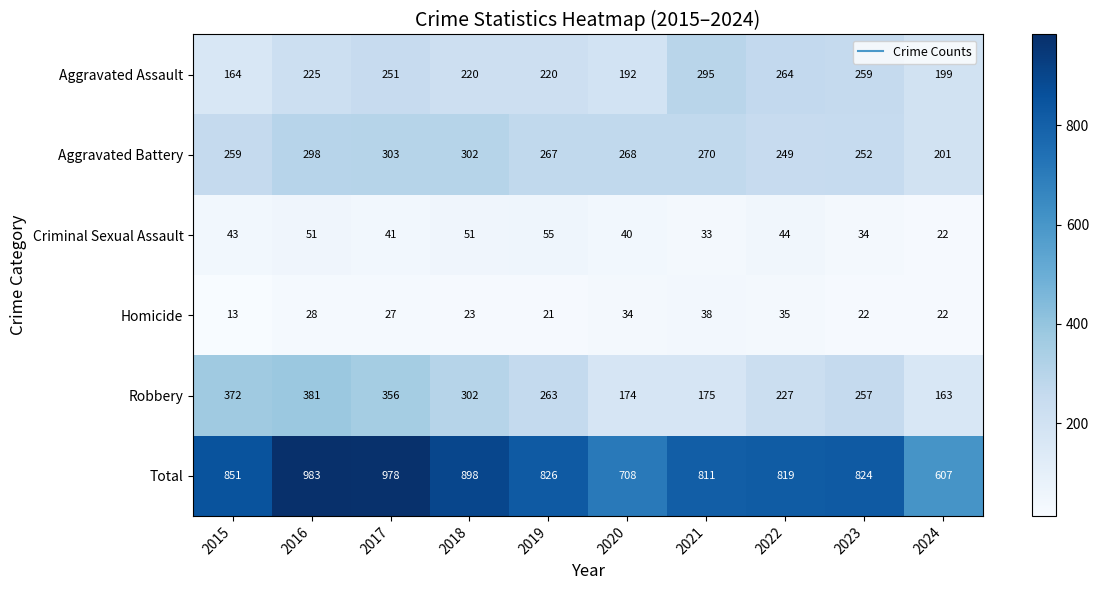

What is the total value across all series at 2023?

1648